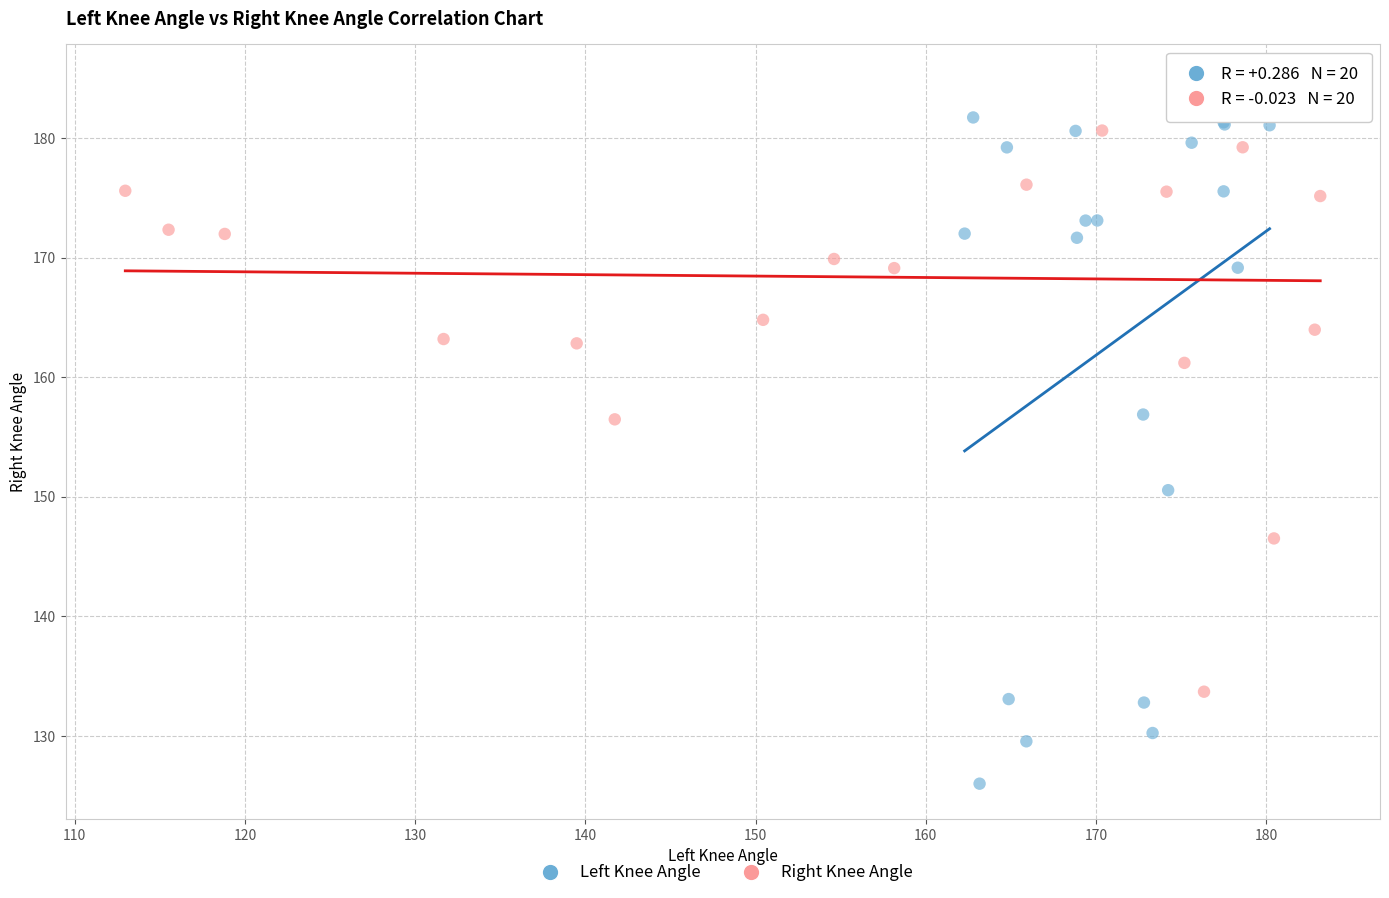

Which series reaches the minimum Y coordinate?

Left Knee Angle